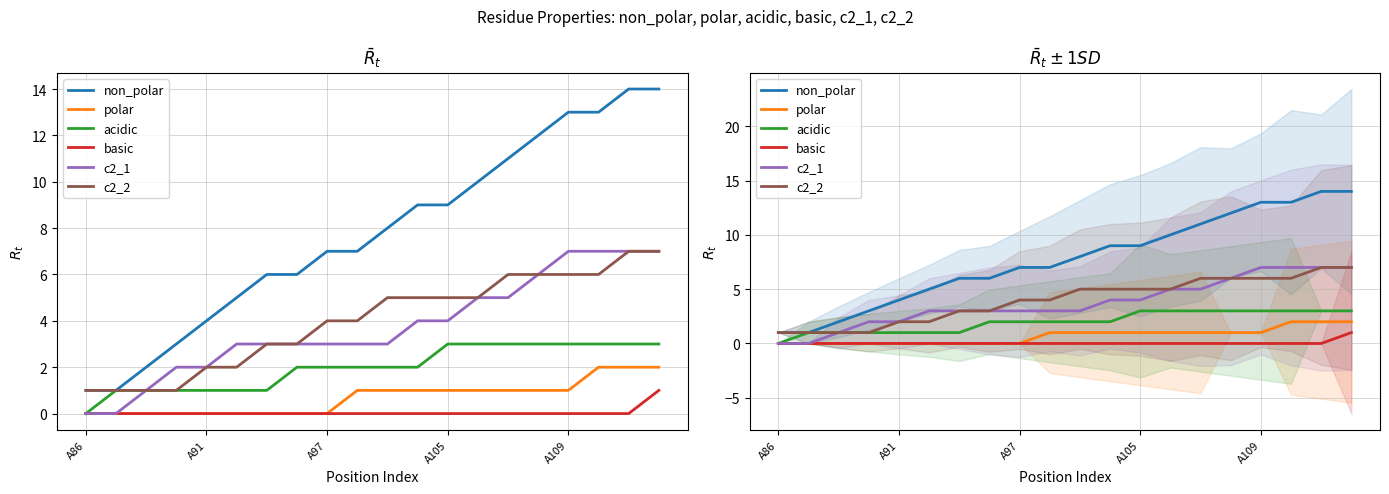

True or false: polar and non_polar intersect in this chart.

False